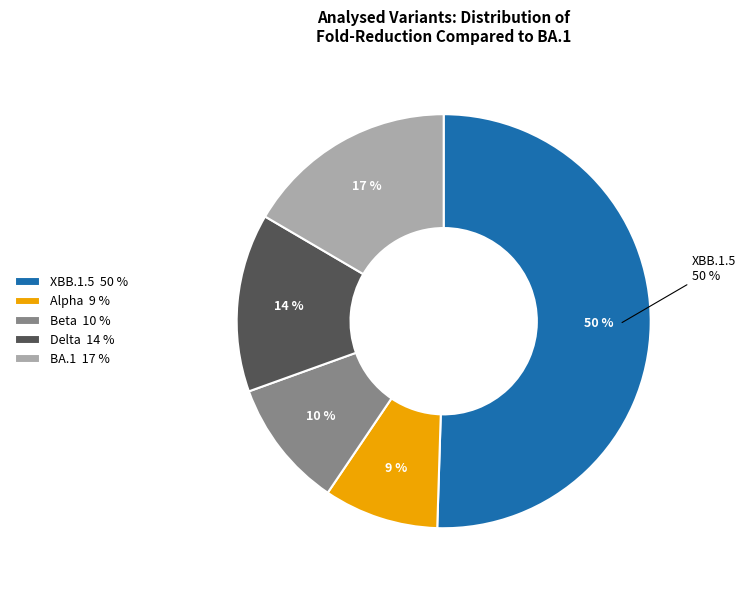

The Alpha slice represents 17% of the pie. True or false?

False